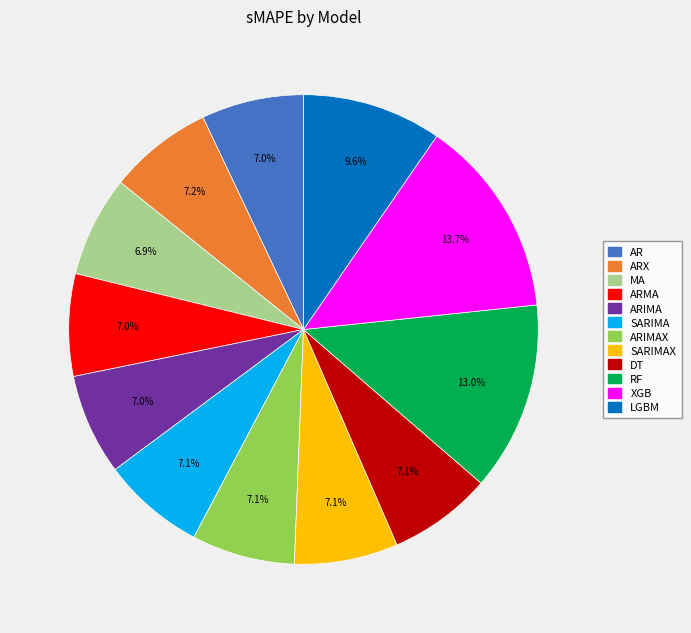

Count the number of slices in the pie.

12